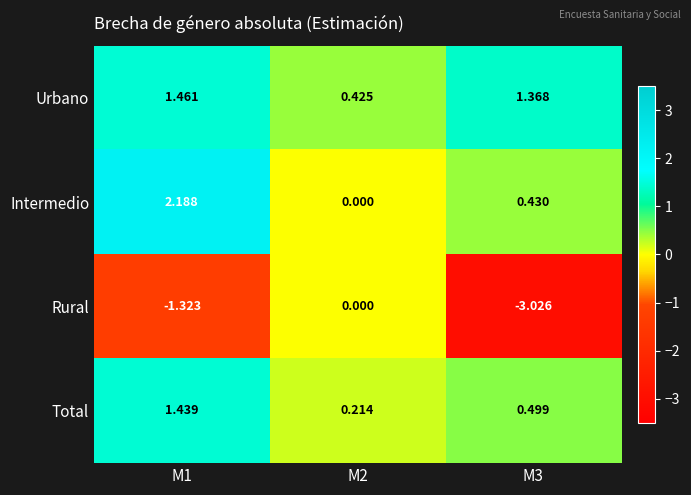

Is the value of Intermedio at M2 greater than the value of Total at M2?

No